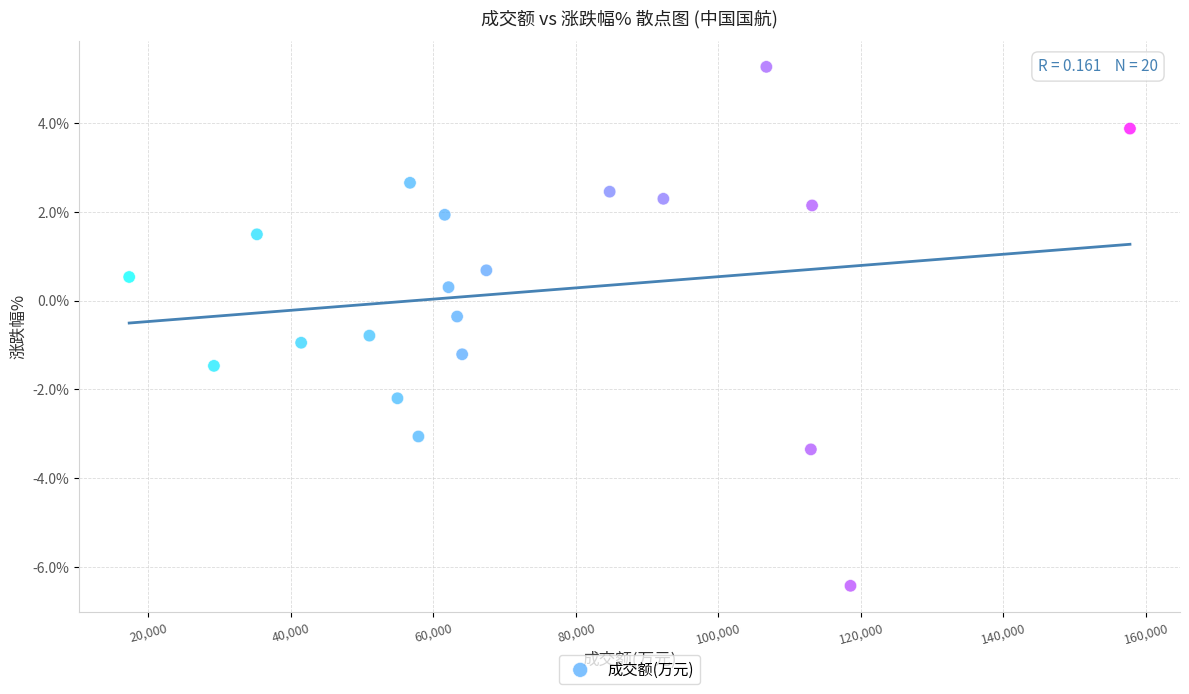

What is the range of X values (max minus min)?

140453.0